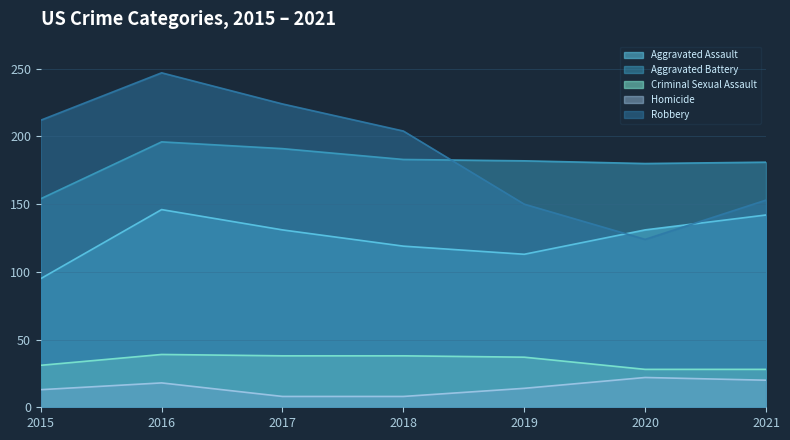

How many data points does each series have?

7